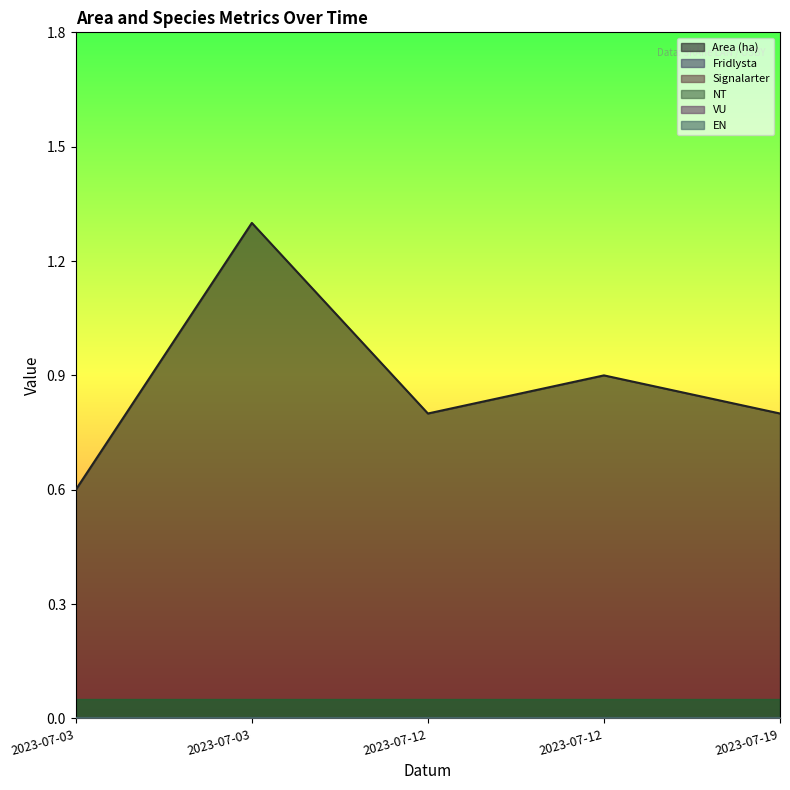

At which category is the sum across all series the highest?

2023-07-03